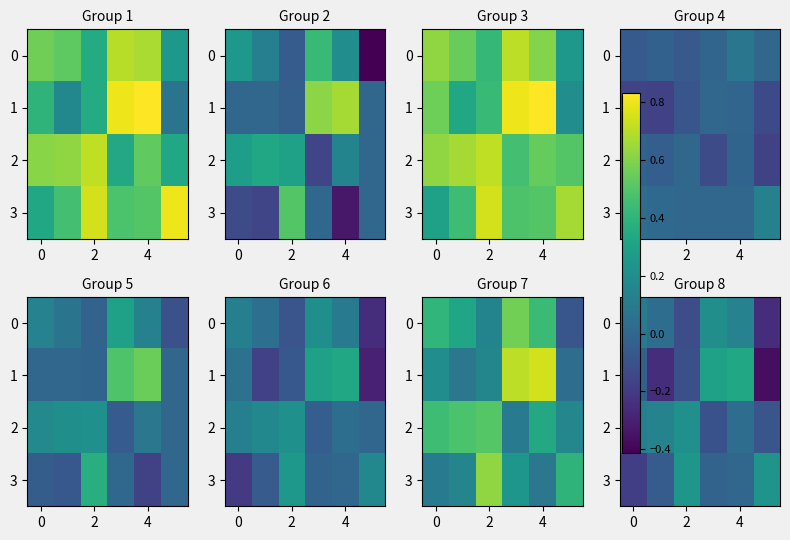

Which series has the widest spread of values?

1